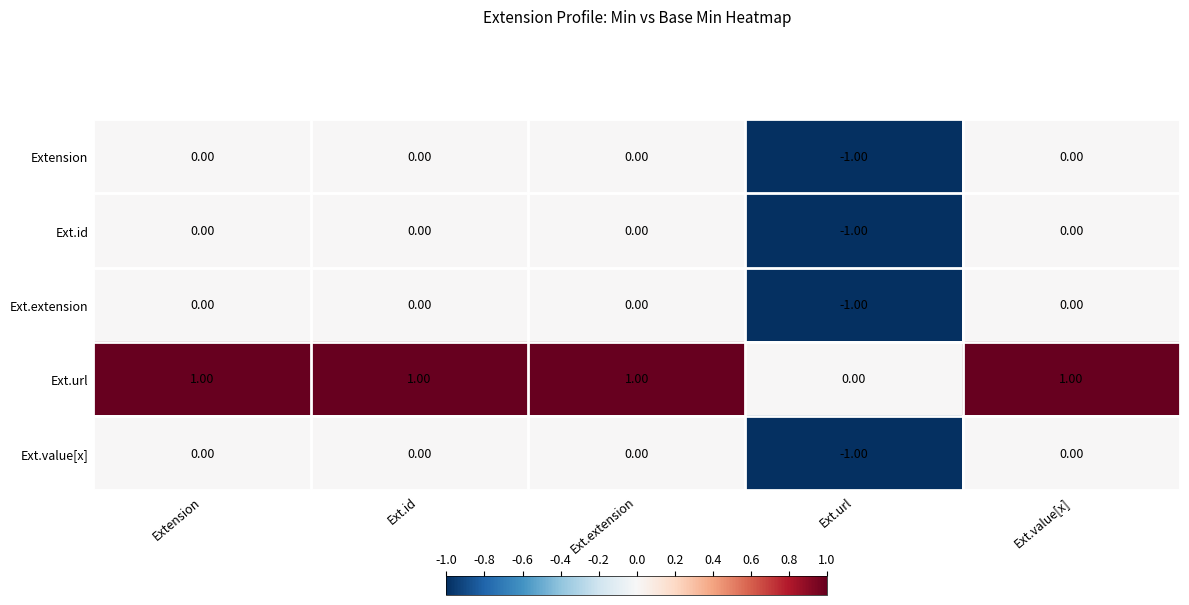

Which series has the largest total across all categories?

Ext.url